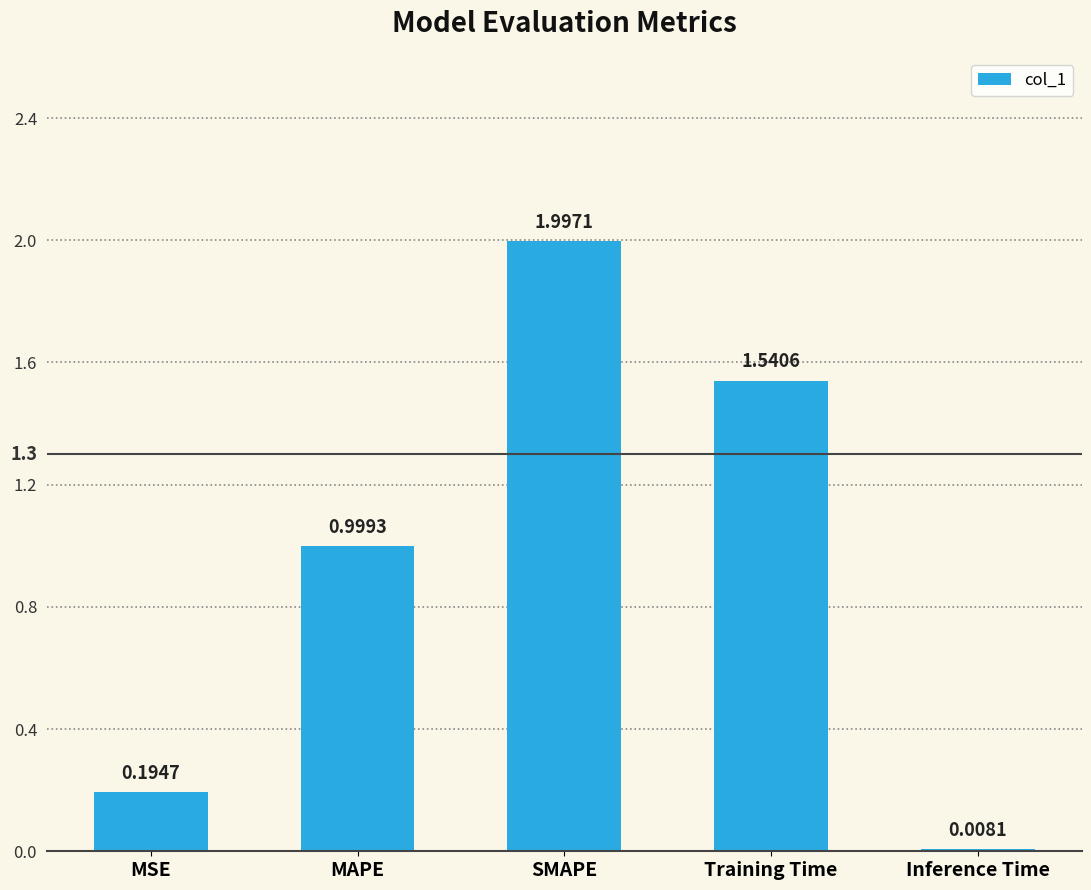

List the labels in order of value, largest first.

SMAPE, Training Time, MAPE, MSE, Inference Time